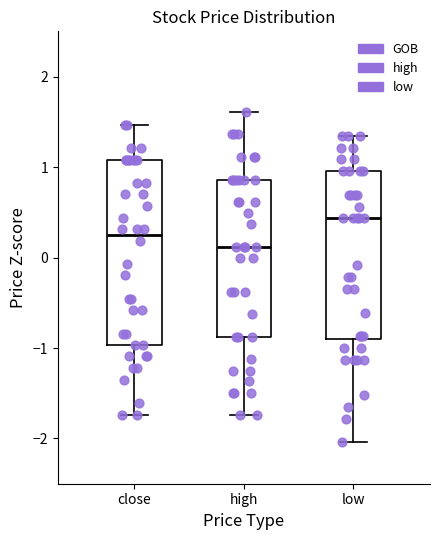

Which box is the tallest, from its lower edge to its upper edge?

close